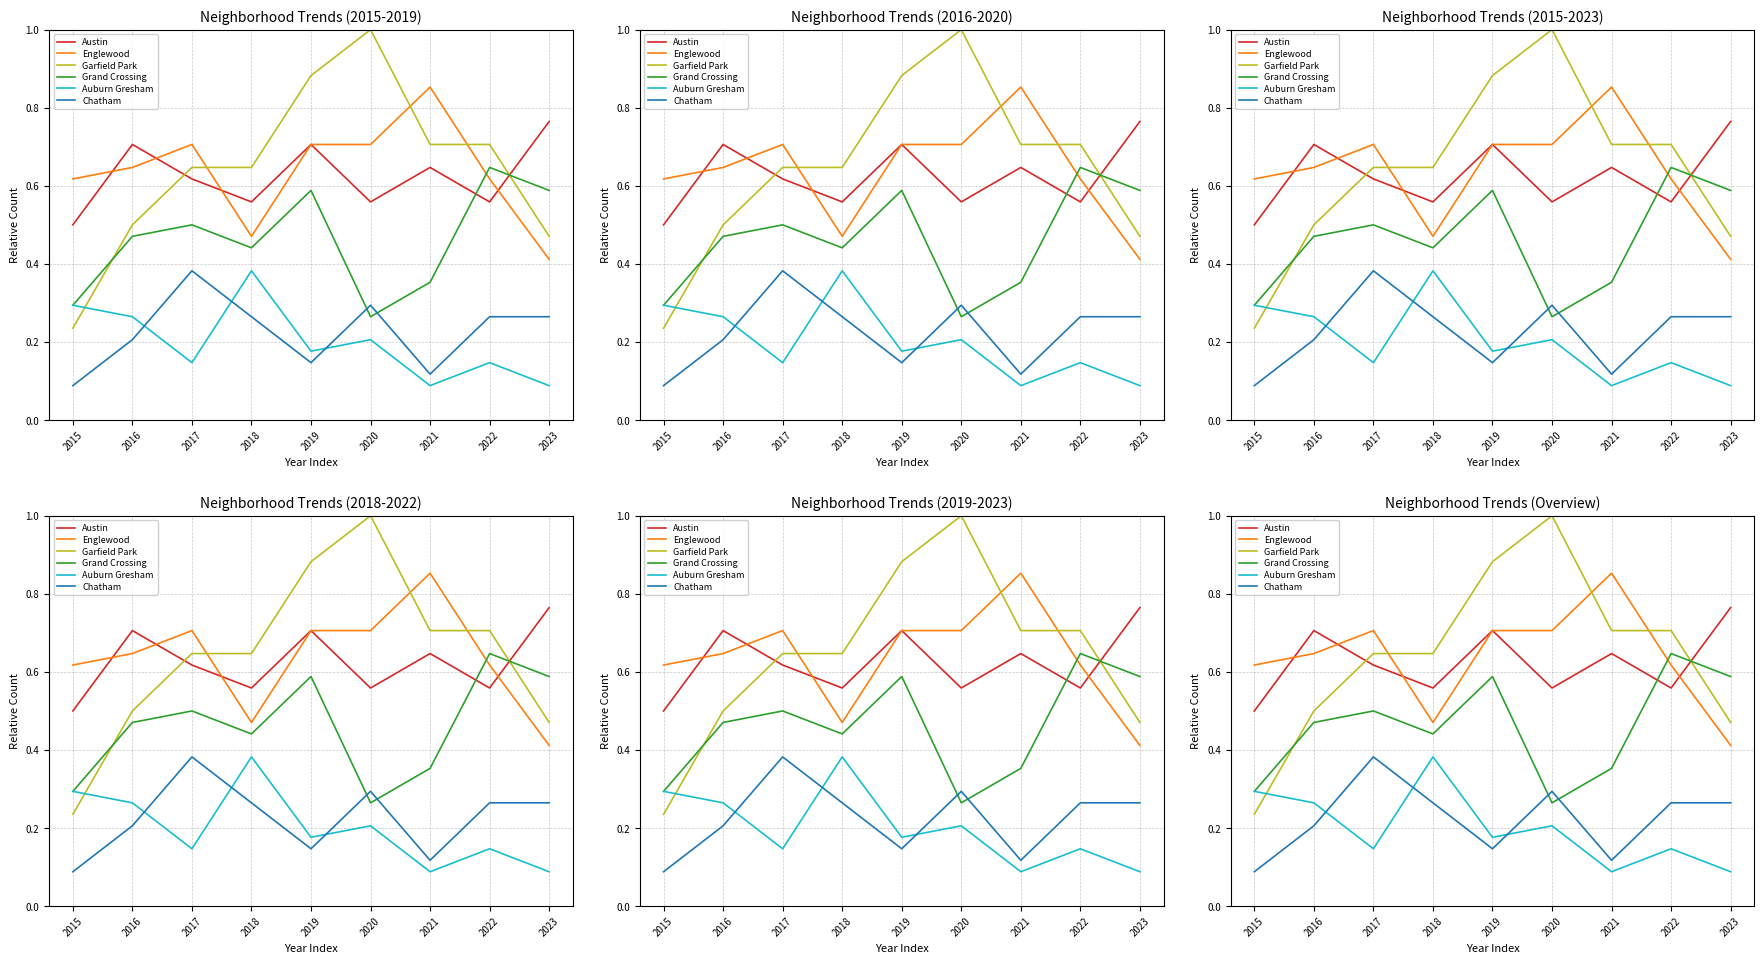

How many lines are shown in the chart?

6